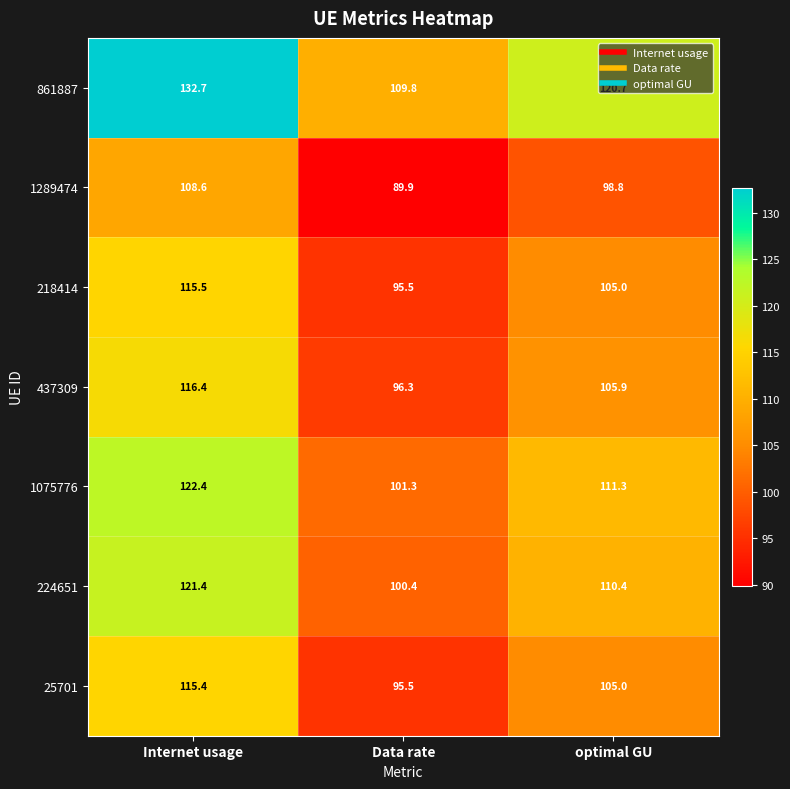

Which category has the lowest value in the 218414 series?

Data rate